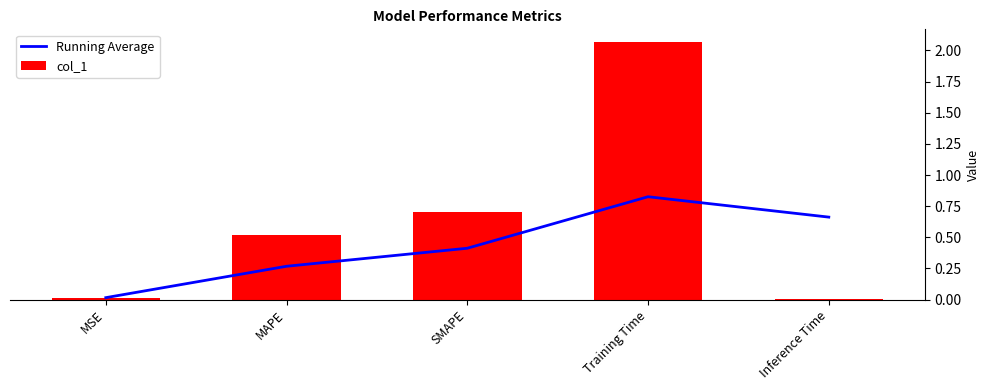

What is the difference between the highest and lowest values at SMAPE?

0.3